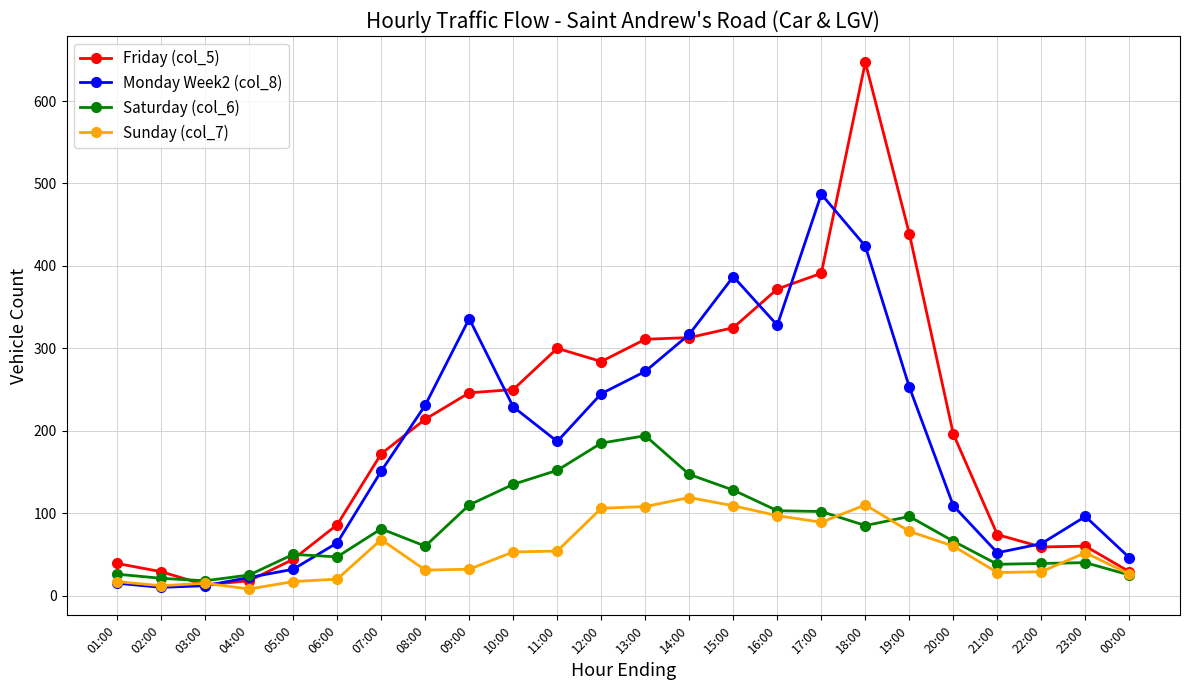

What is the label of the 21st point from the left?

21:00